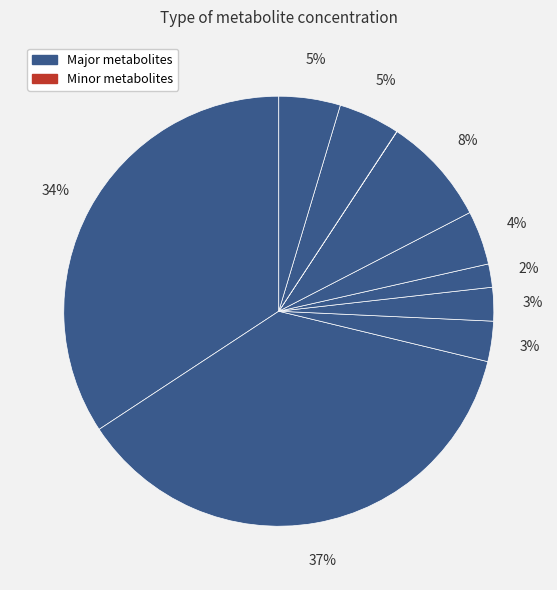

Does any single category account for the majority?

No